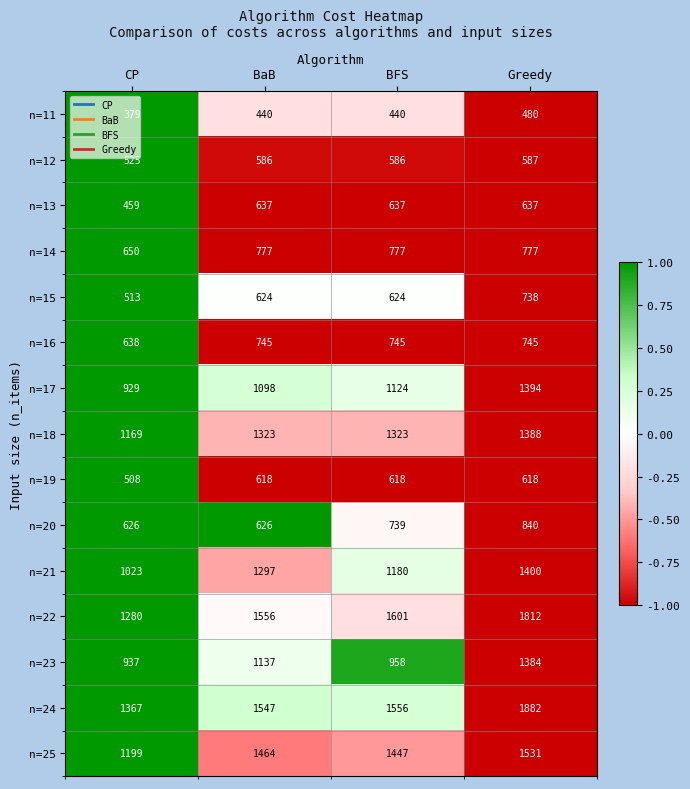

At which category is the sum across all series the highest?

Greedy